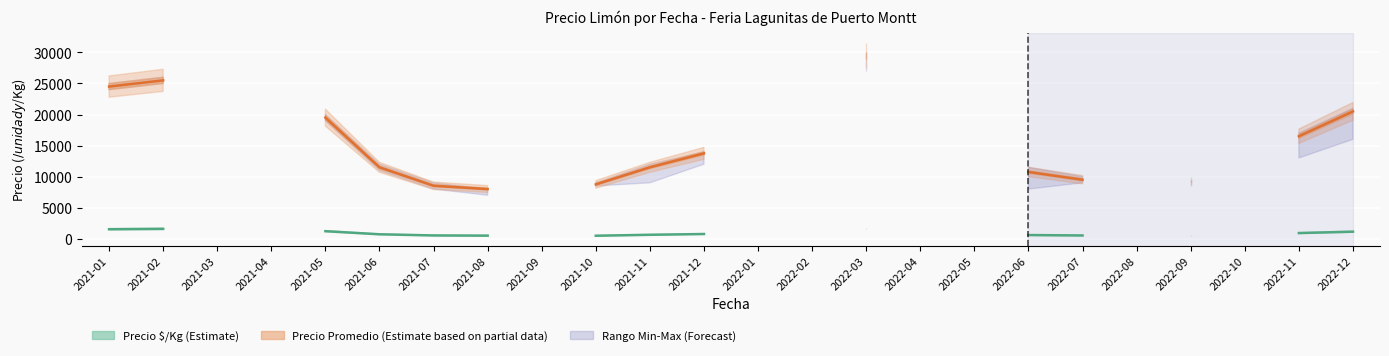

Is it true that Precio promedio ponderado equals 10750.0 at 2022-06?

True